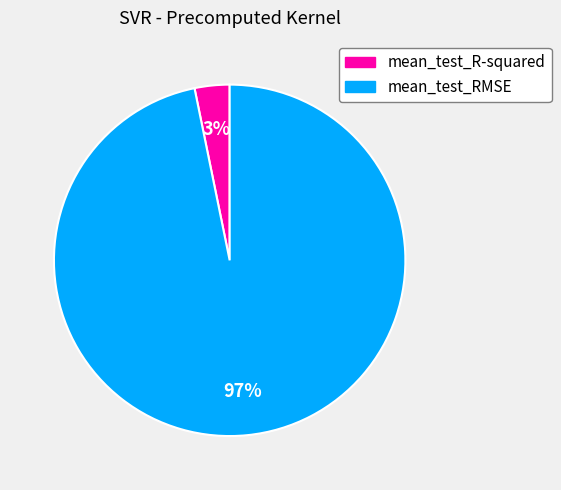

Is there any slice that represents more than half of the pie?

Yes